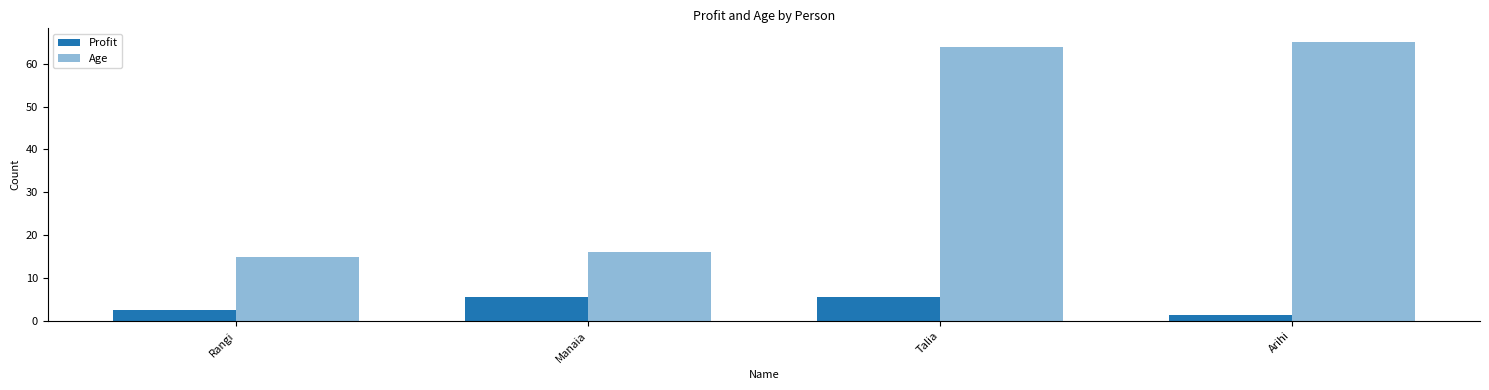

How many distinct data groups are displayed?

2